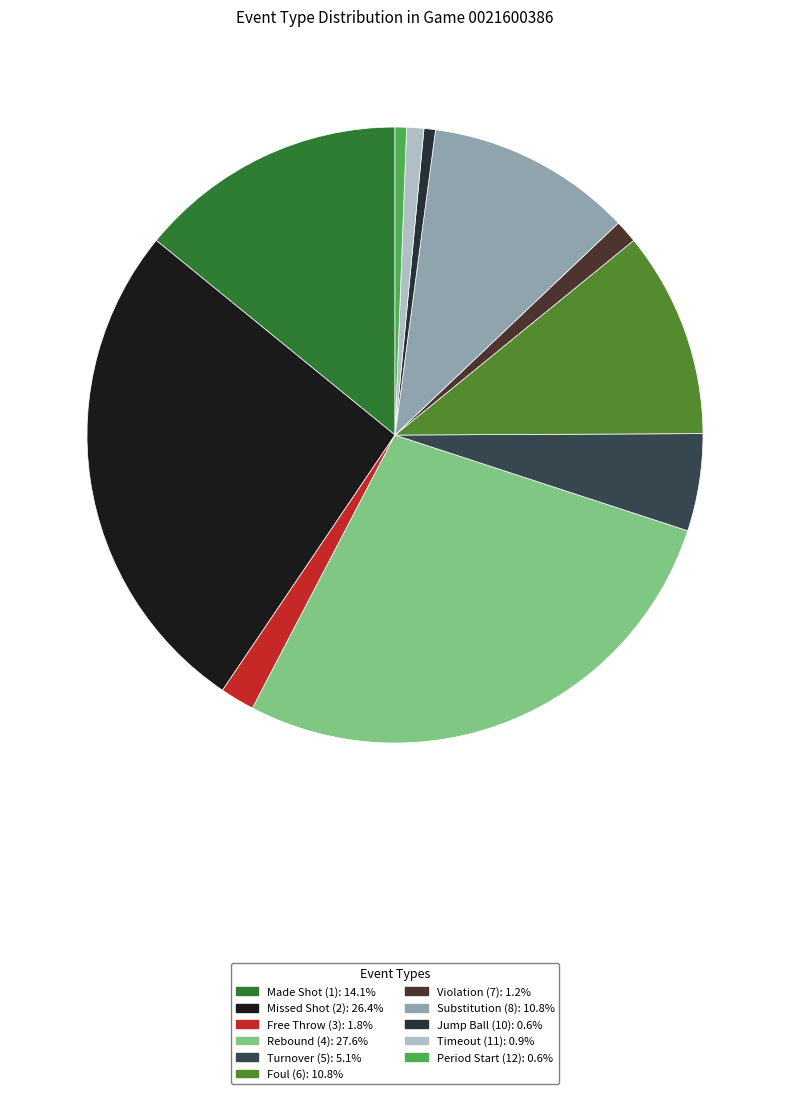

How many segments does this pie chart have?

11